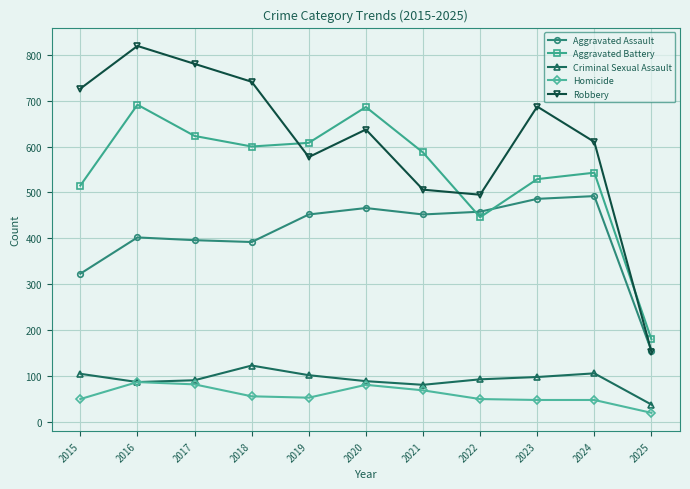

Where is Aggravated Assault nearest to the value 323?

2015